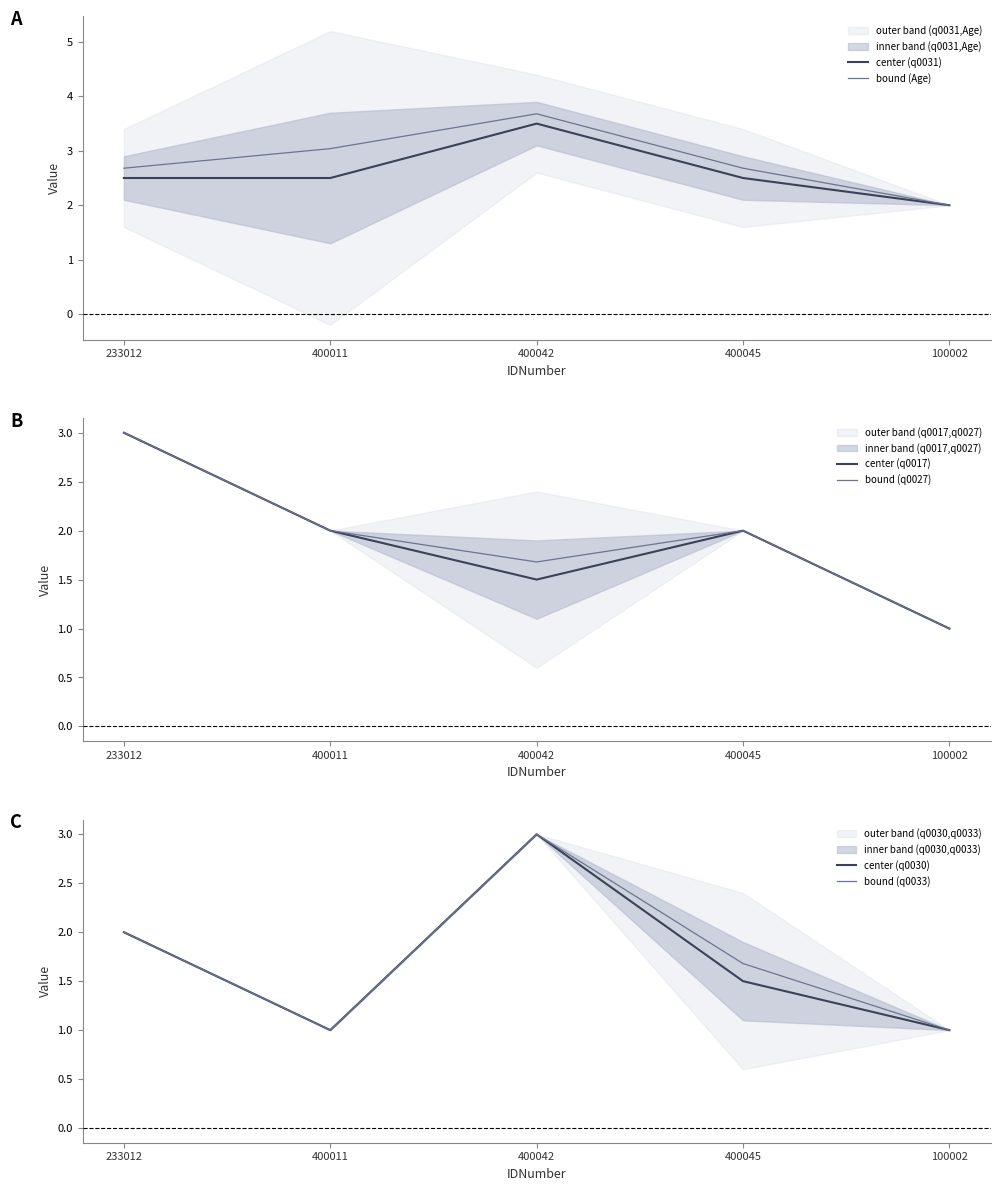

Count the center (q0030) values in the range 1 to 2.

4